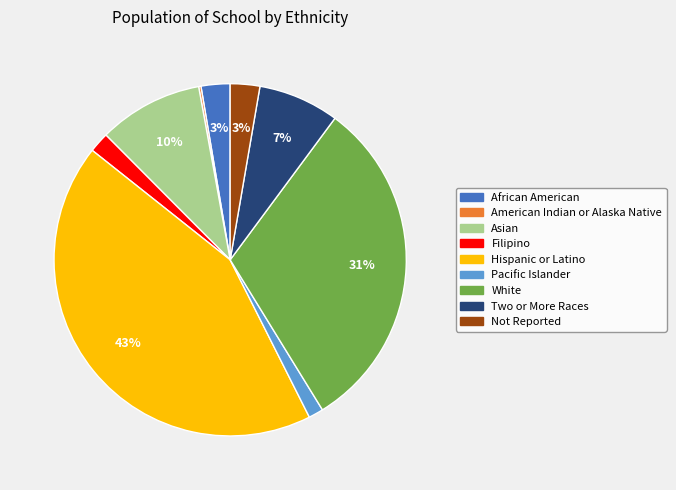

To the nearest percent, what percentage of the pie is African American?

3%